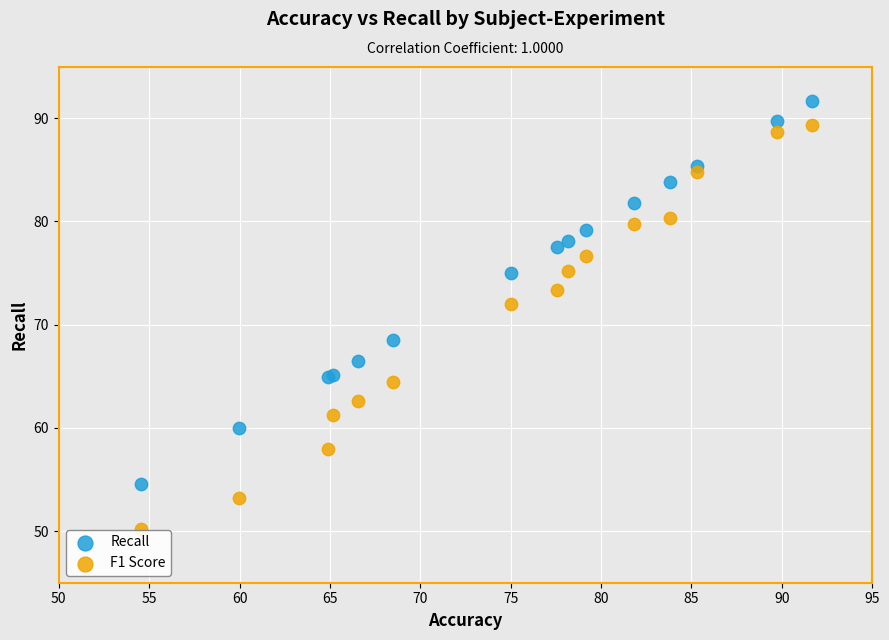

Across all series, what Y value is closest to 70?

68.5